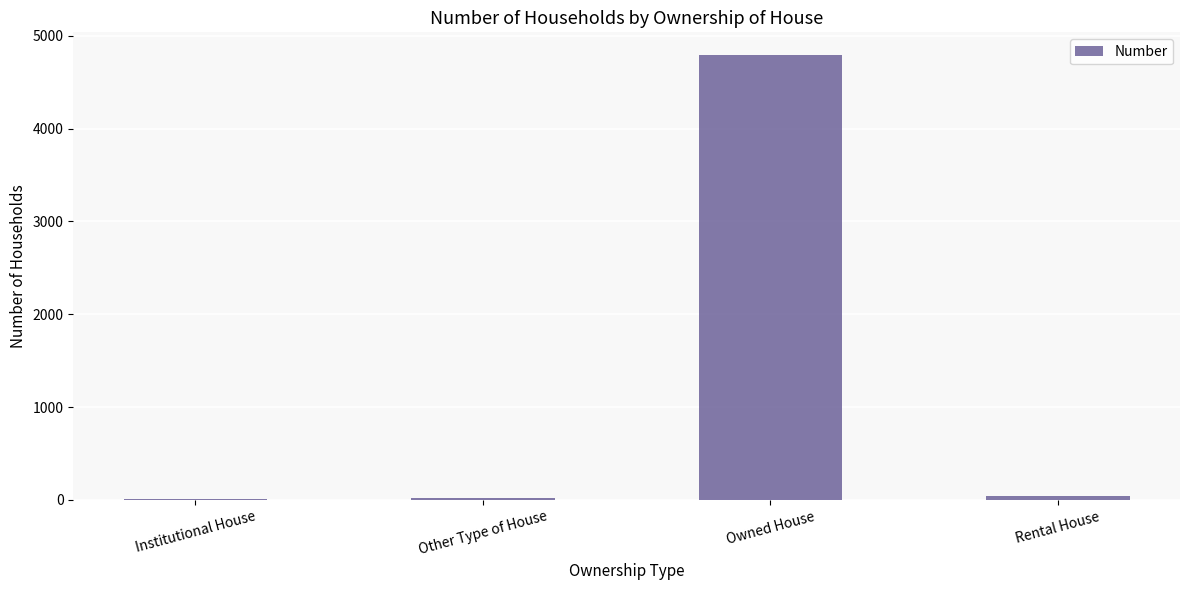

Which label corresponds to the largest value in the chart?

Owned House